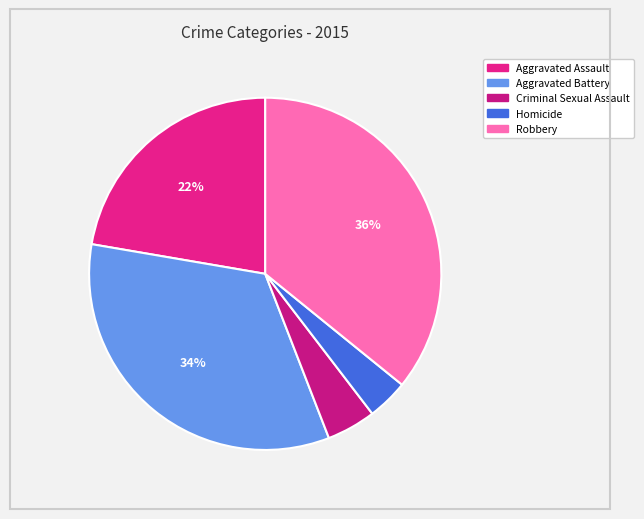

Between Aggravated Battery and Criminal Sexual Assault, which is larger?

Aggravated Battery